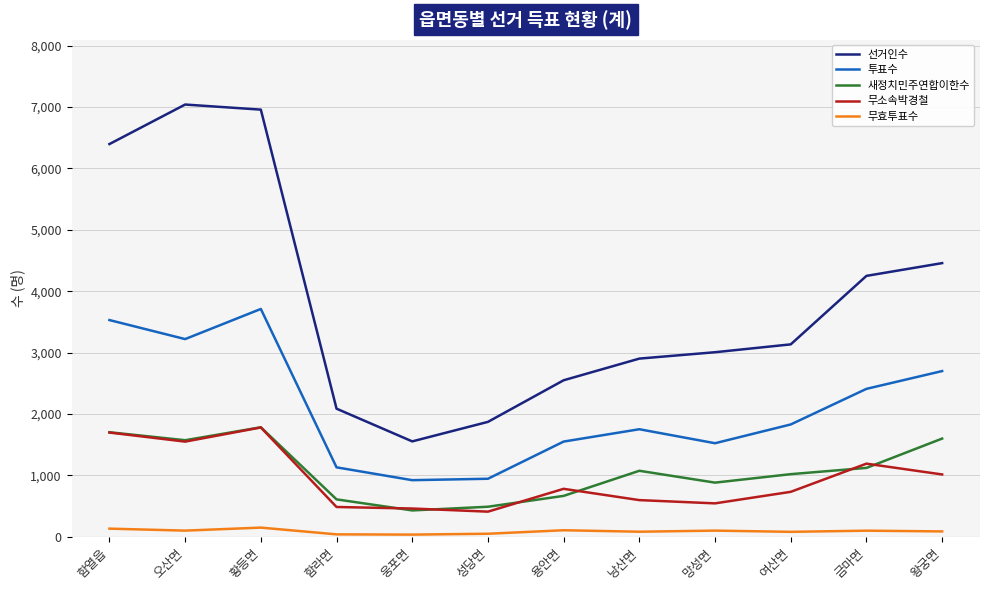

True or false: 새정치민주연합이한수 and 선거인수 cross at least once.

False